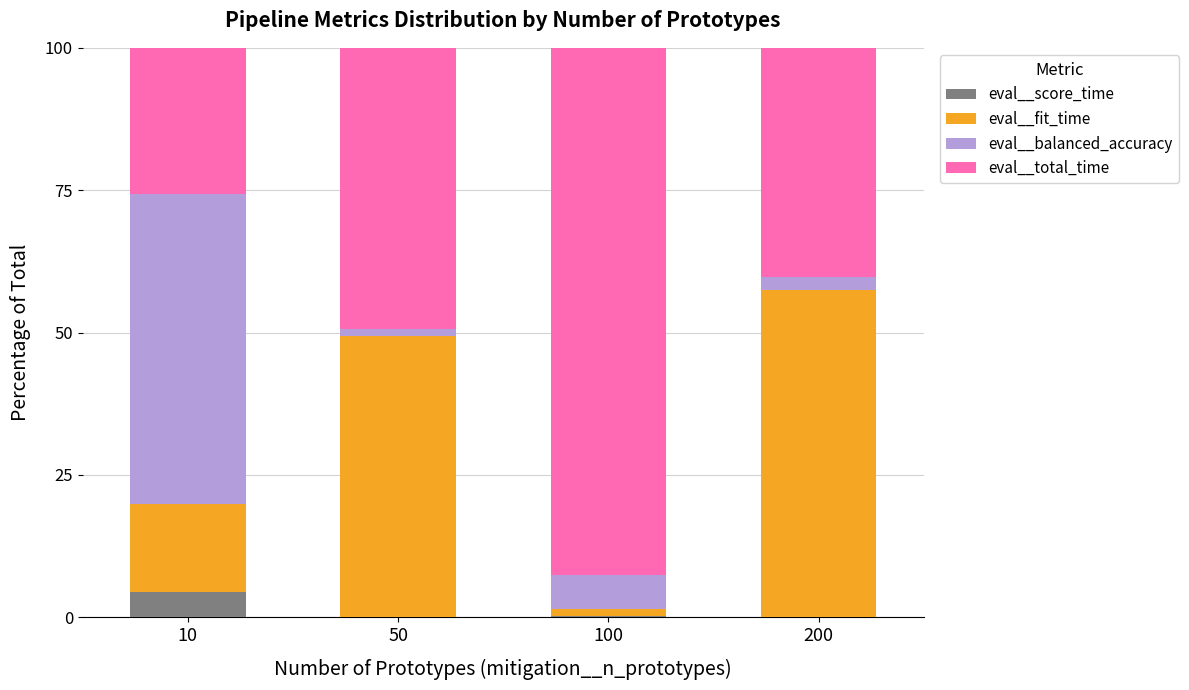

The eval__score_time series shows 0.2 at 100. True or false?

True